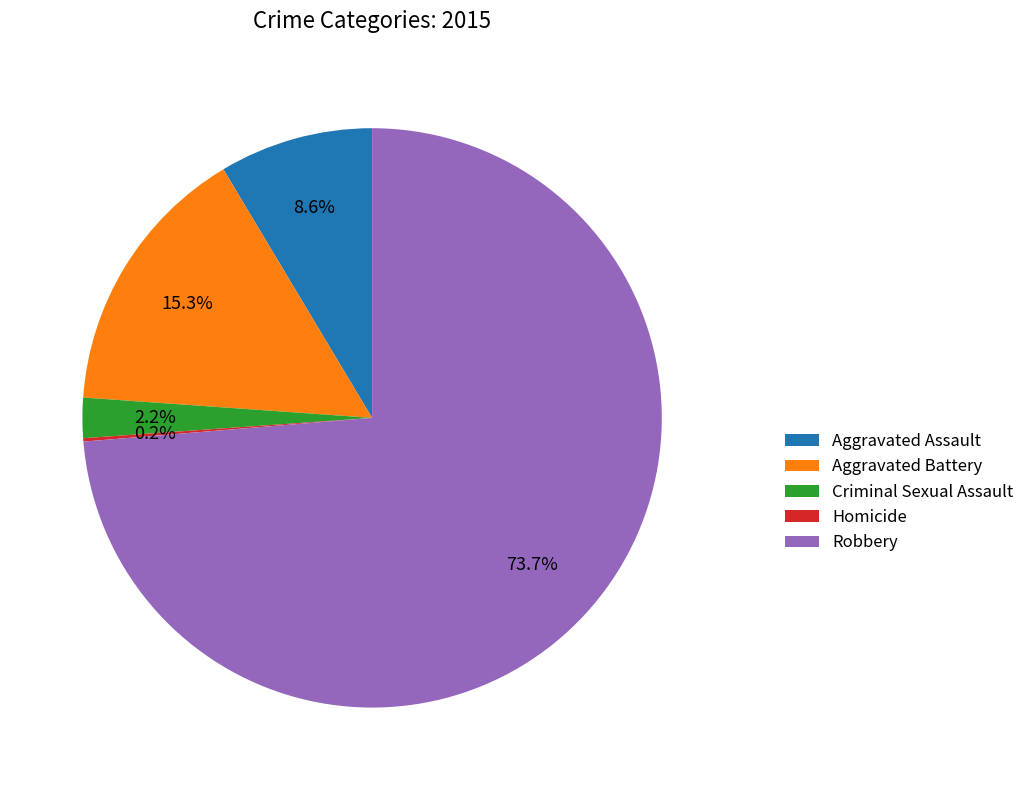

Does Robbery represent more than half of the total?

Yes